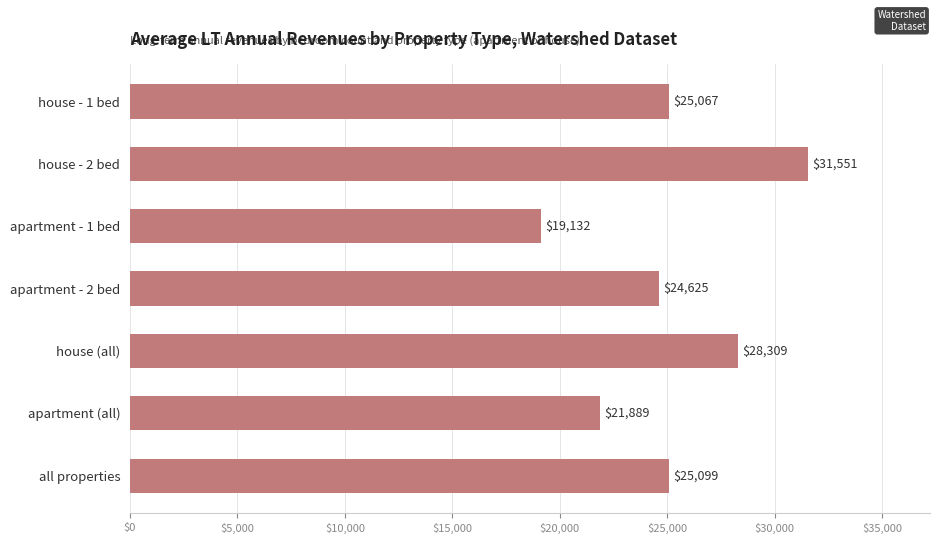

What is the difference between the maximum and minimum values?

12418.4